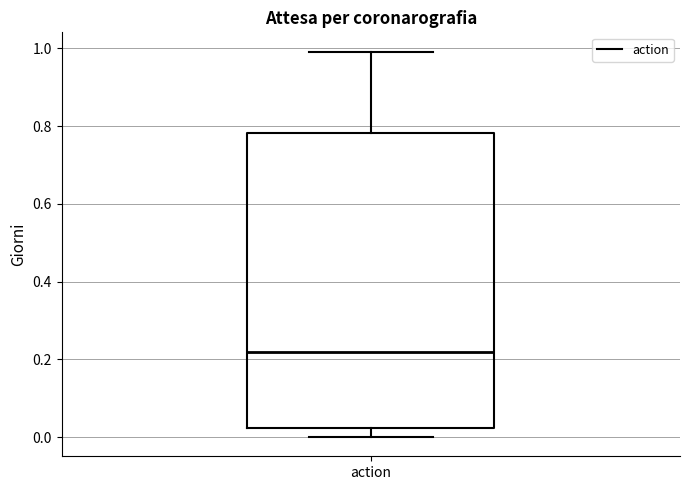

Read this box plot against the y-axis: the position of the median line, the range covered by the box, and the ends of both whiskers. The values are not printed on the chart, so give them approximately, as read against the axis.

median 0.22, box 0.02 to 0.78, whiskers 0.00 to 1.00